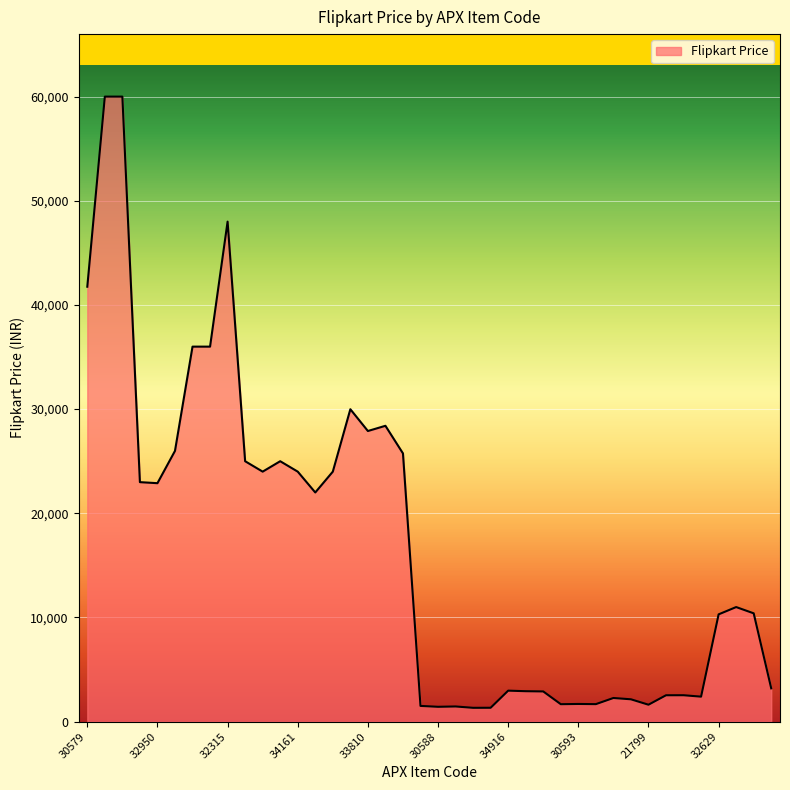

How many lines are shown in the chart?

1